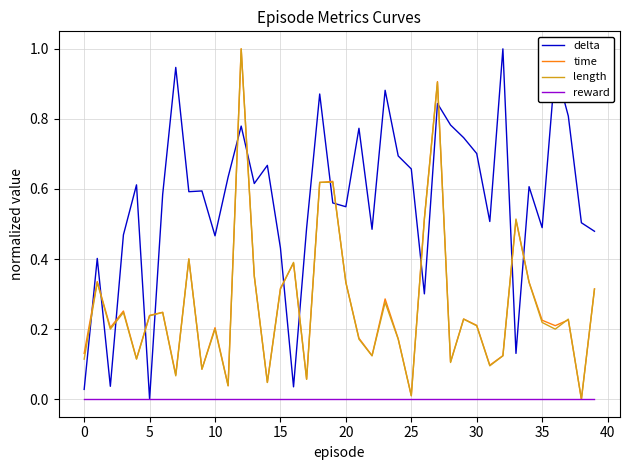

At how many categories does at least one series exceed 0?

40